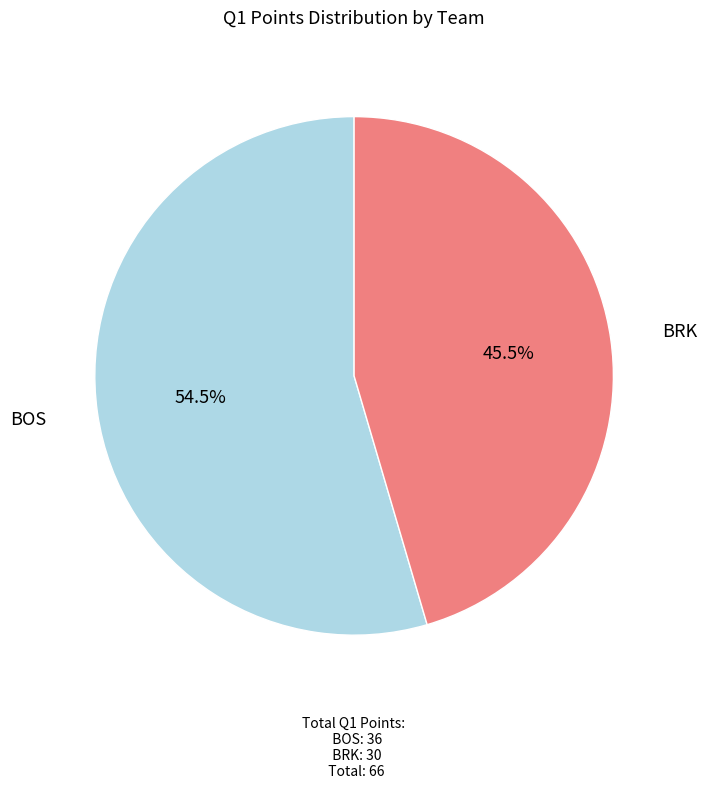

What is the ratio of the value at BRK to the value at BOS?

0.8